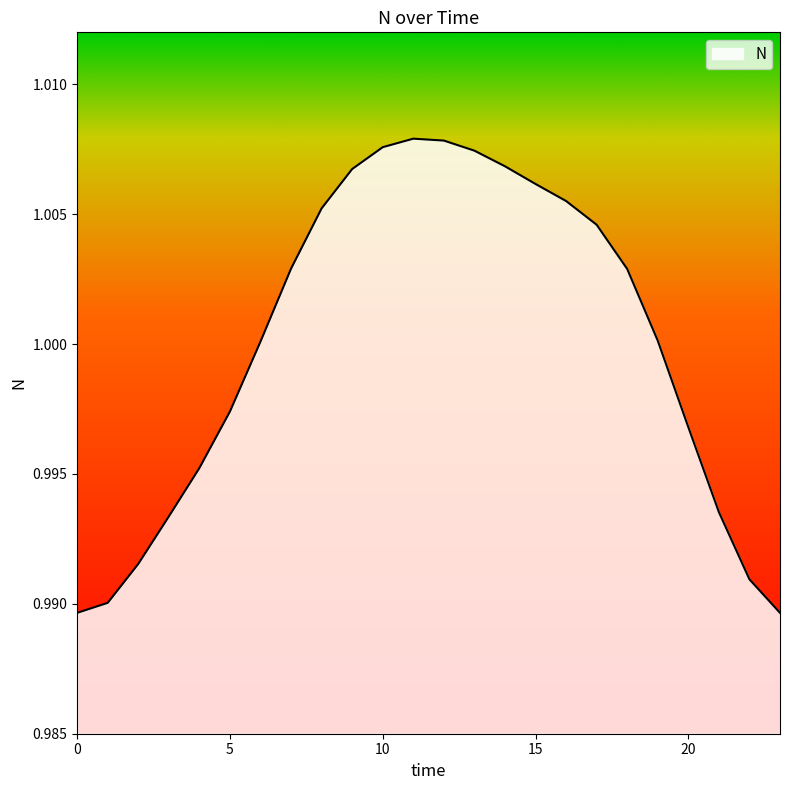

Is this an area chart (filled region under the line)?

Yes